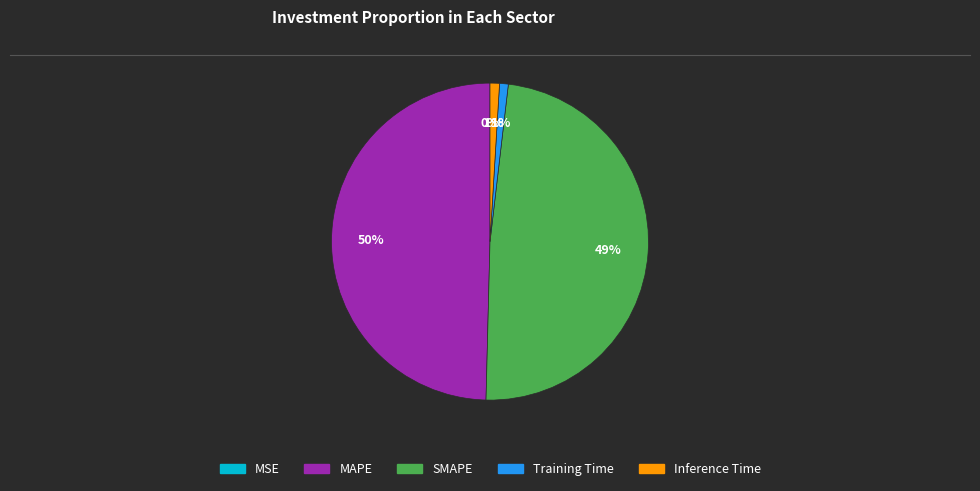

Between SMAPE and Training Time, which is larger?

SMAPE